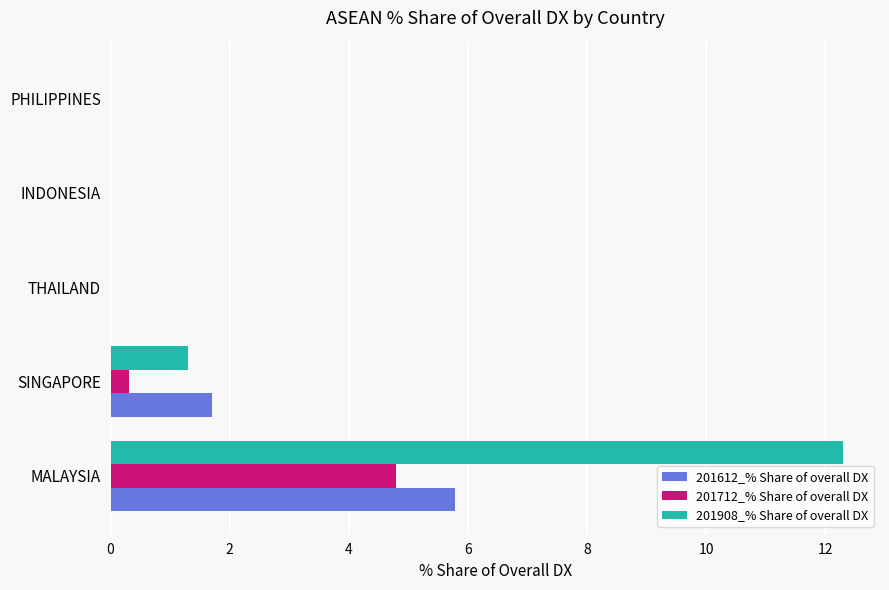

Which series has the largest total across all categories?

201908_% Share of overall DX